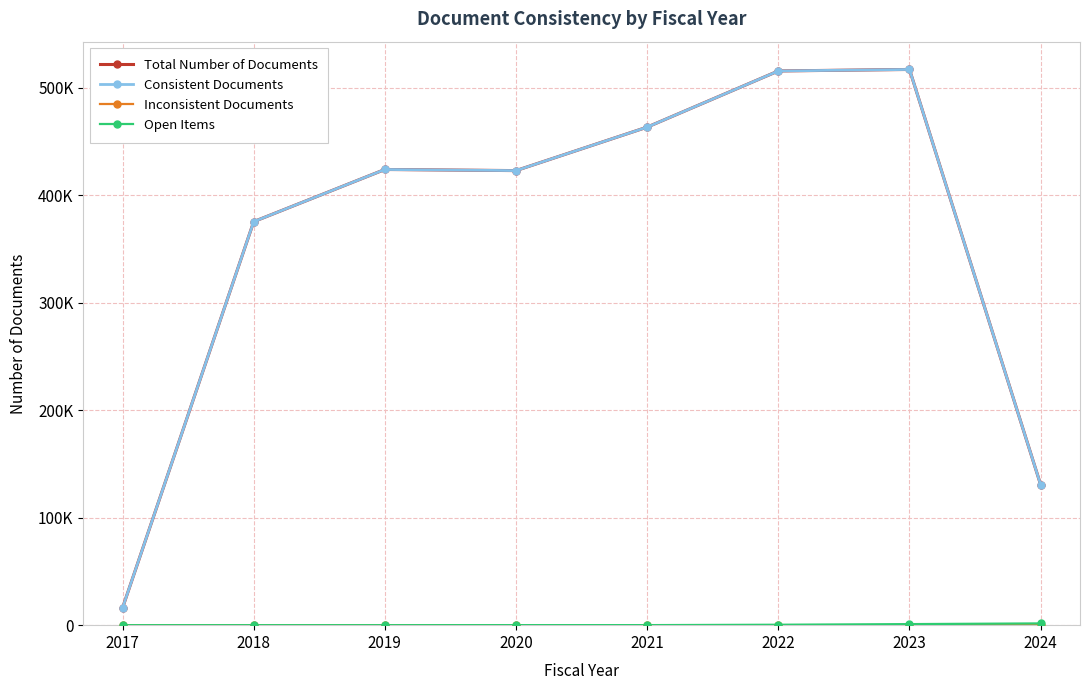

Is it true that Inconsistent Documents equals 2 at 2017?

False